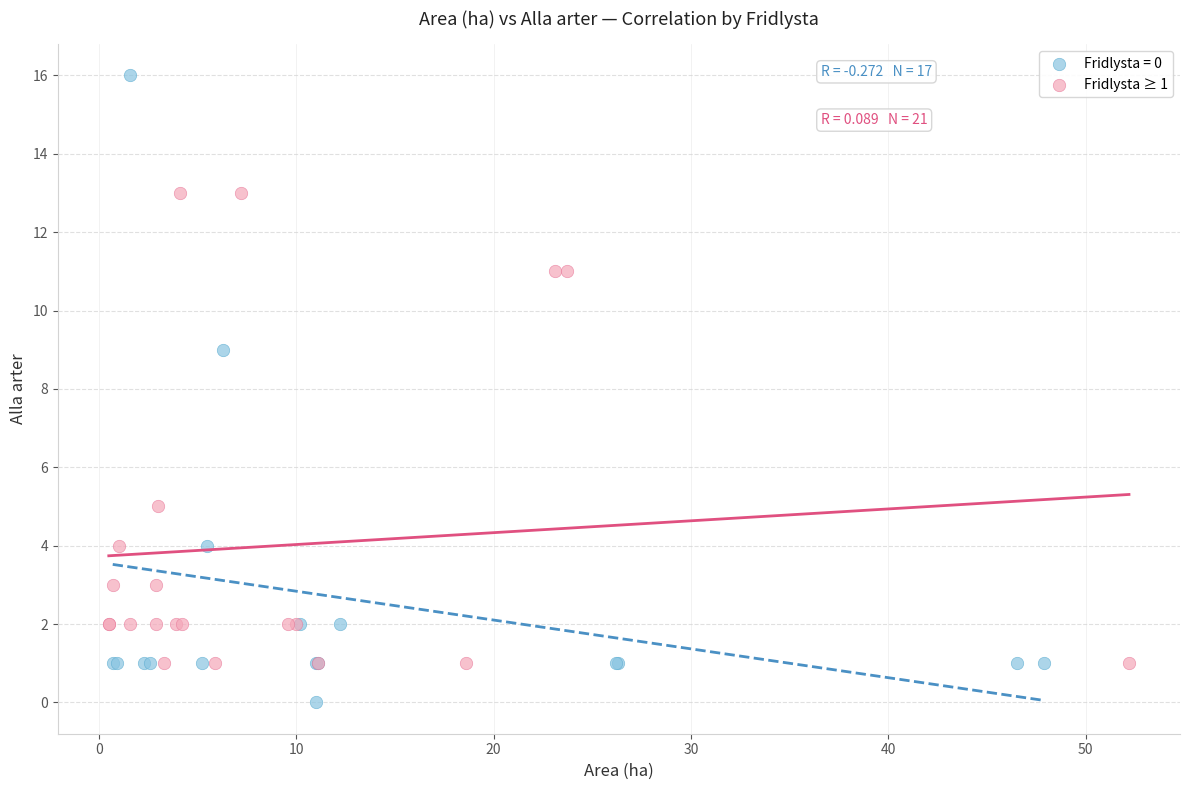

Which series contains the highest Y value?

Fridlysta = 0